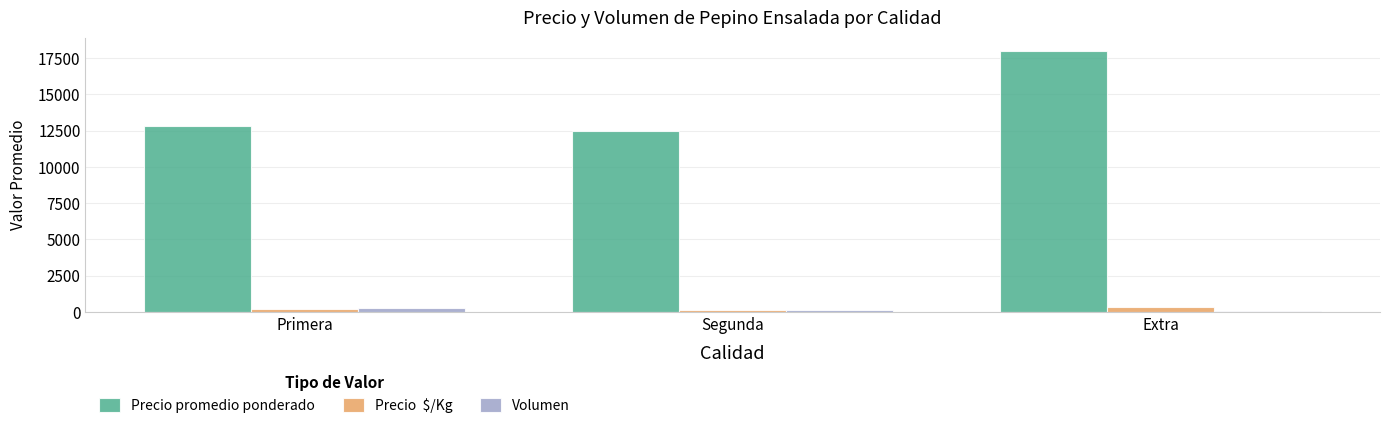

At which category does the chart reach its peak across all series?

Extra